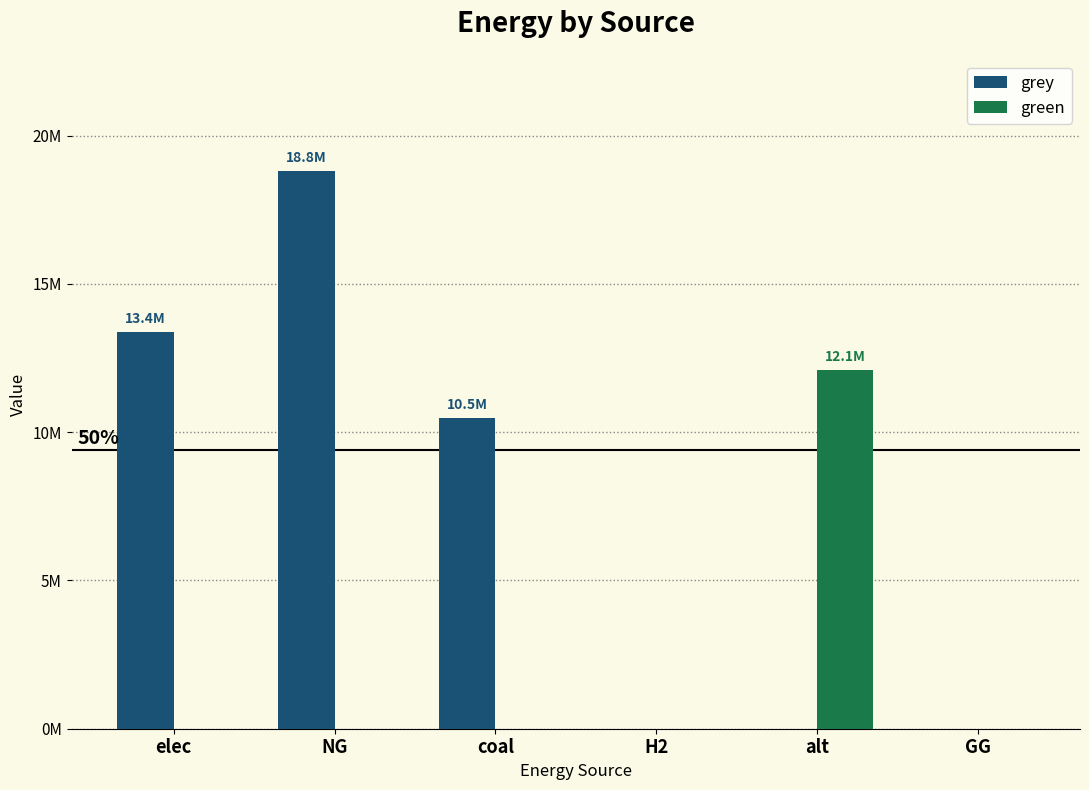

At which category is the sum across all series the highest?

NG